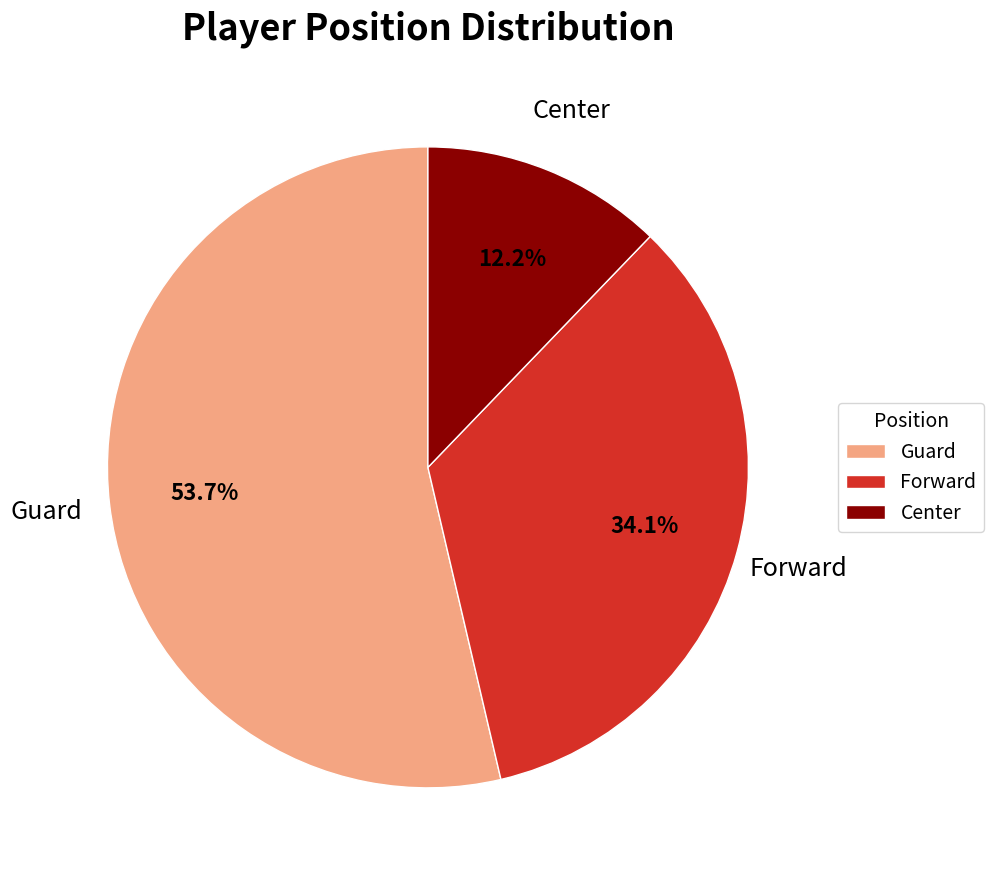

What percentage is the Guard slice, to the nearest percent?

54%